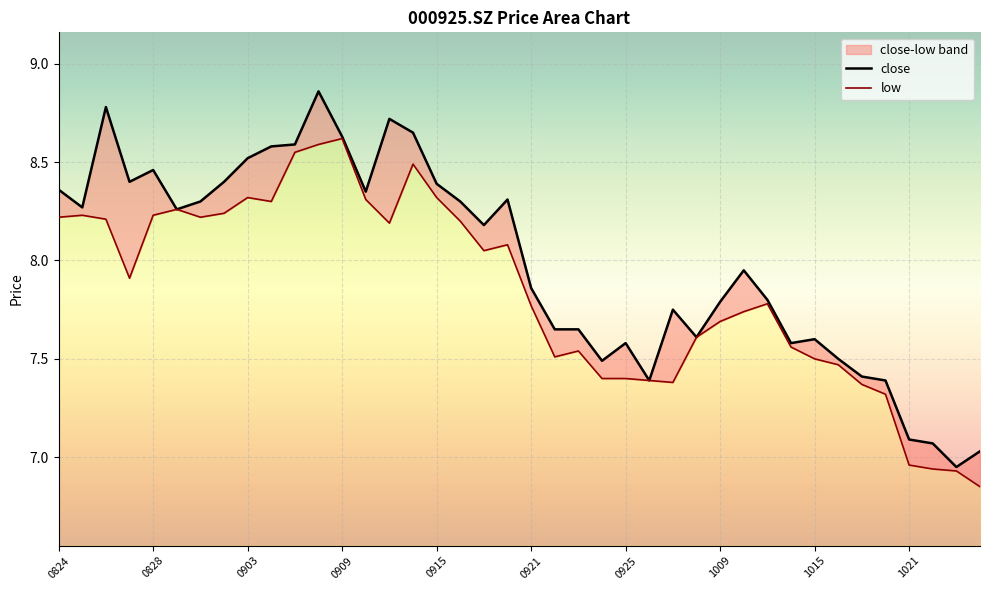

What is the difference between the second highest and second lowest values in the low series?

1.7